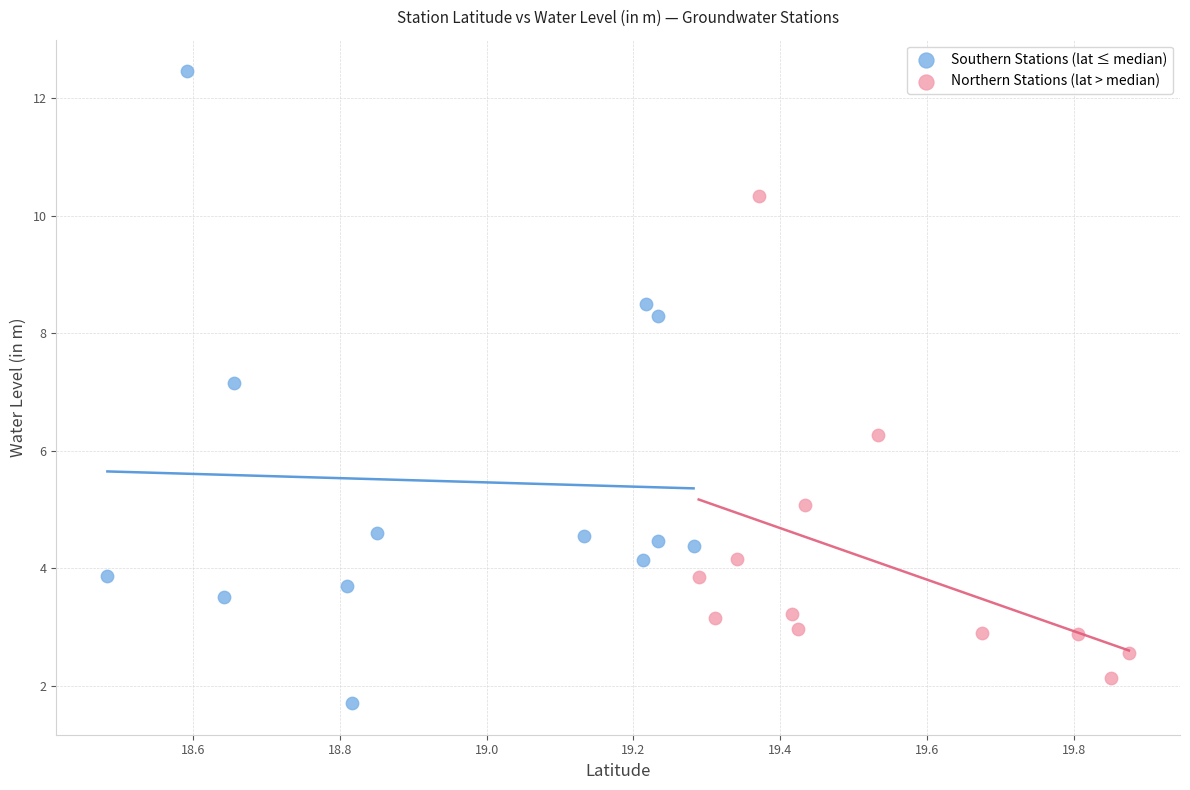

Which series contains the lowest Y value?

Southern Stations (lat ≤ median)